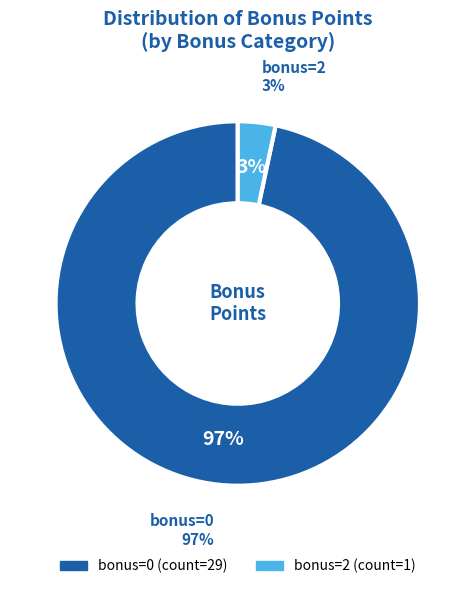

What is the majority slice?

bonus=0